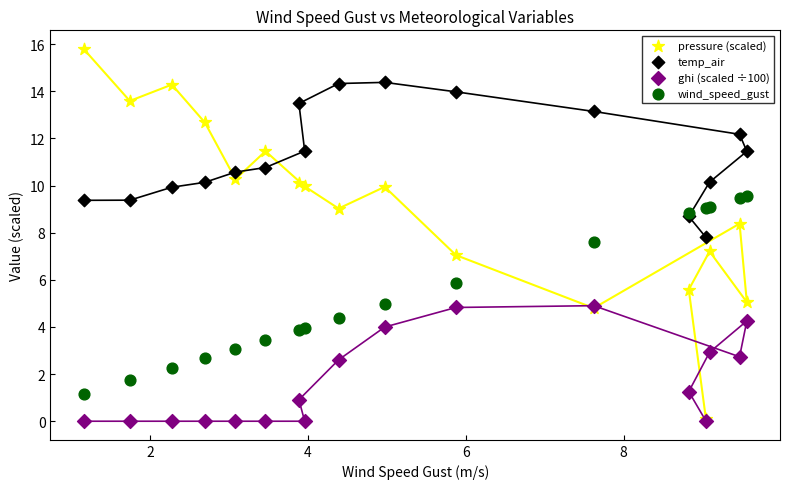

Which series has the largest Y range (max minus min)?

pressure (scaled)